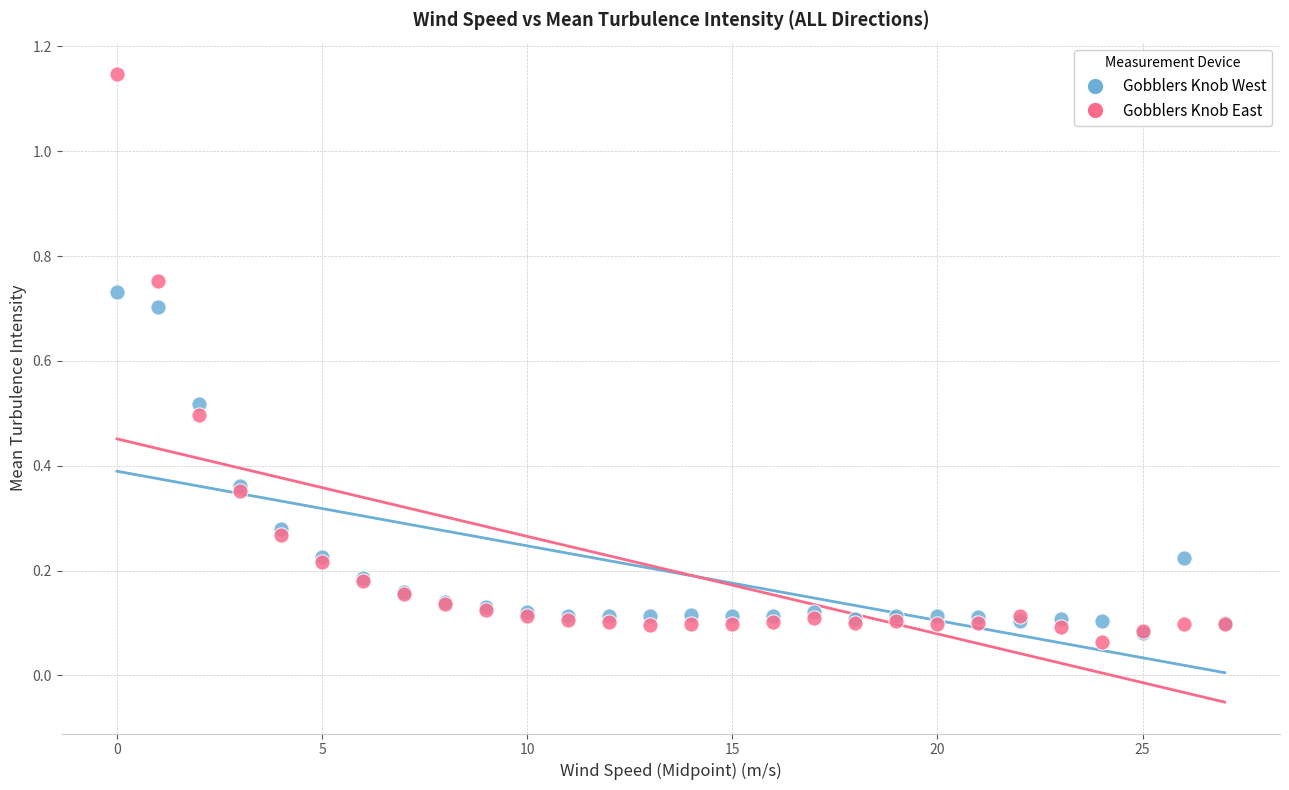

Which series has the widest spread of Y values?

Gobblers Knob East